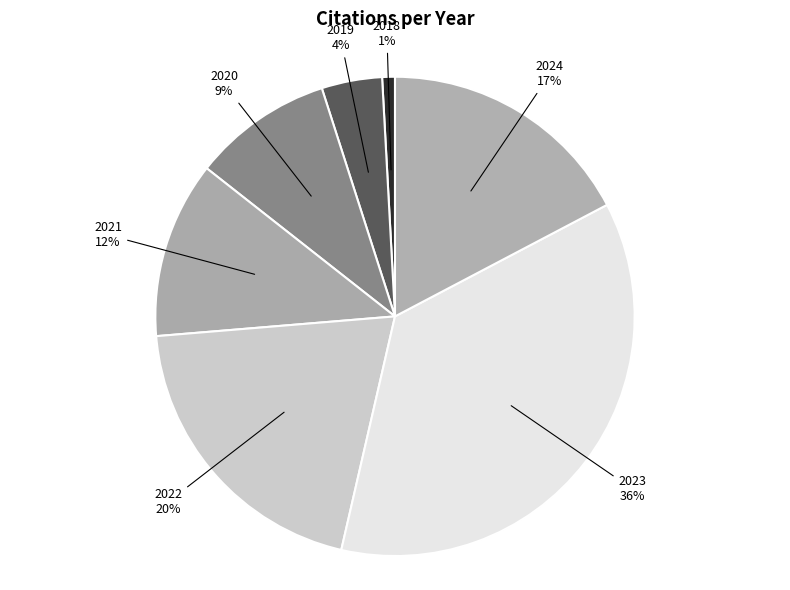

Between 2023 and 2024, which is larger?

2023